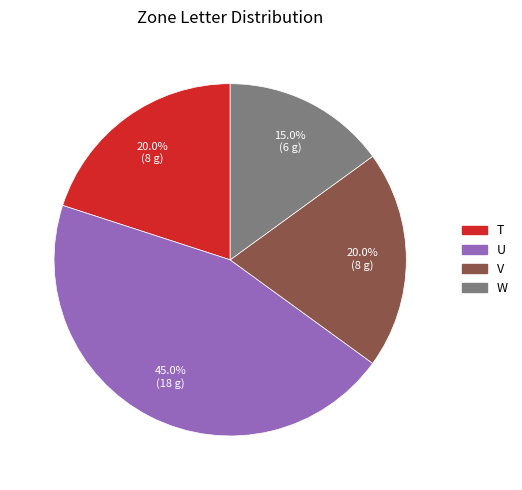

Is V the majority of the pie?

No